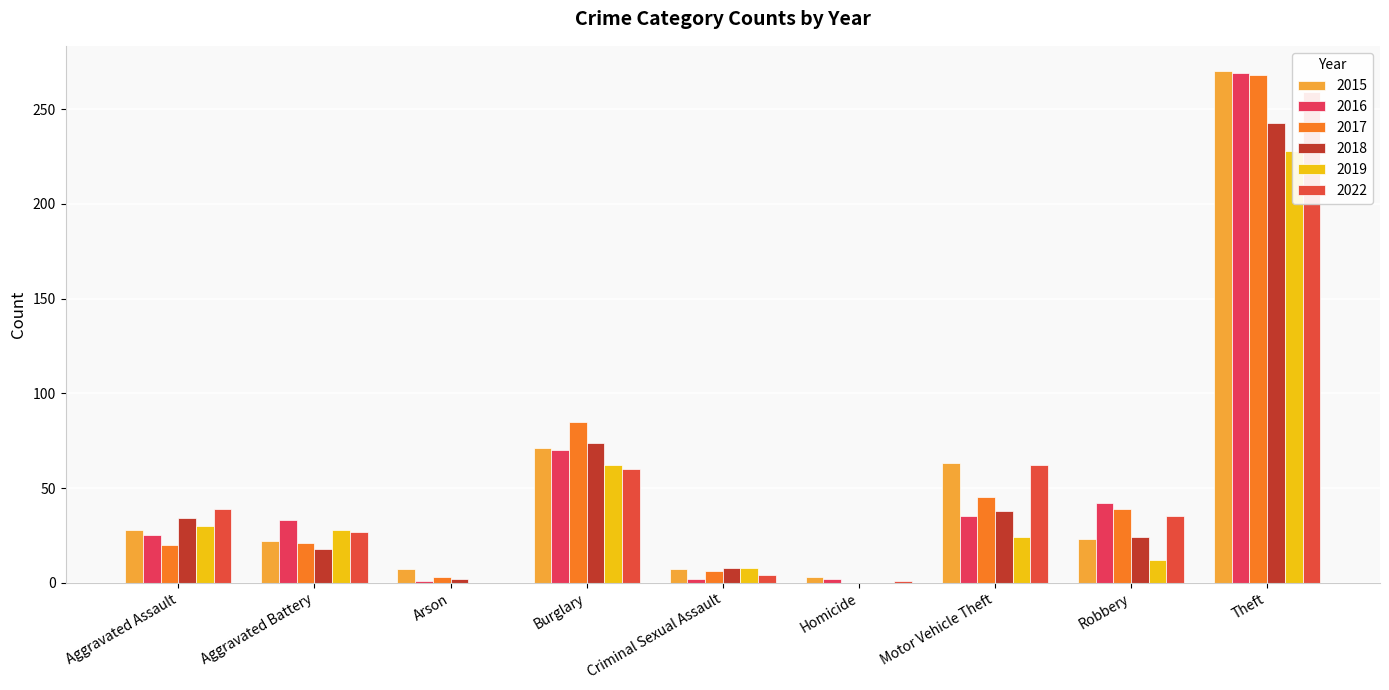

At which label does 2018 first exceed 24?

Aggravated Assault